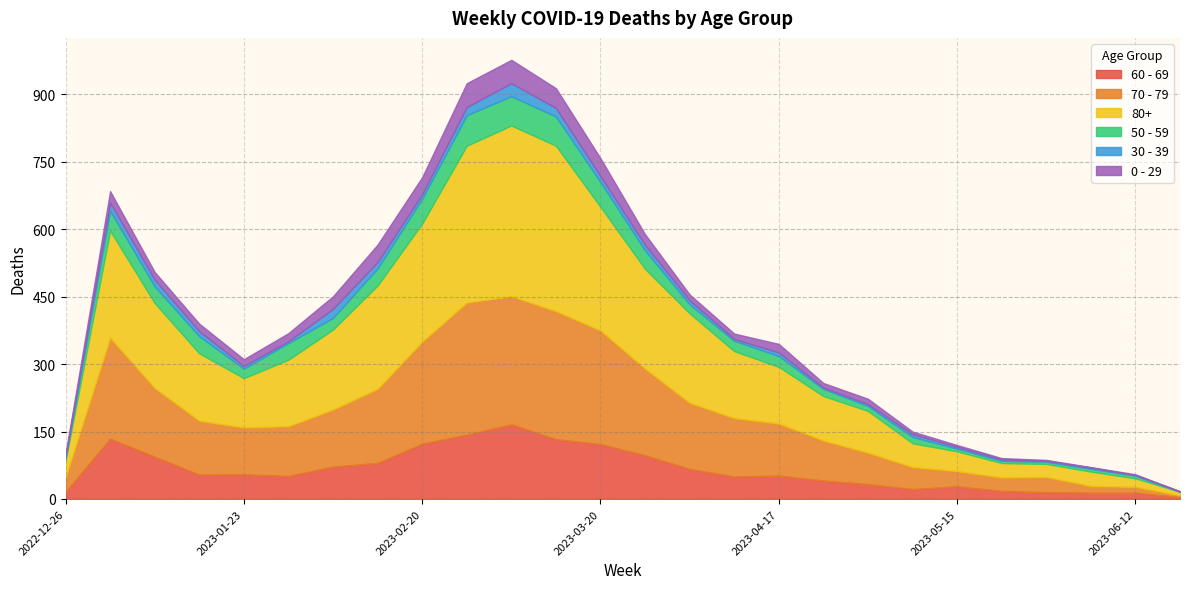

Which has a higher value, 2023-01-09 or 2023-05-01?

2023-01-09